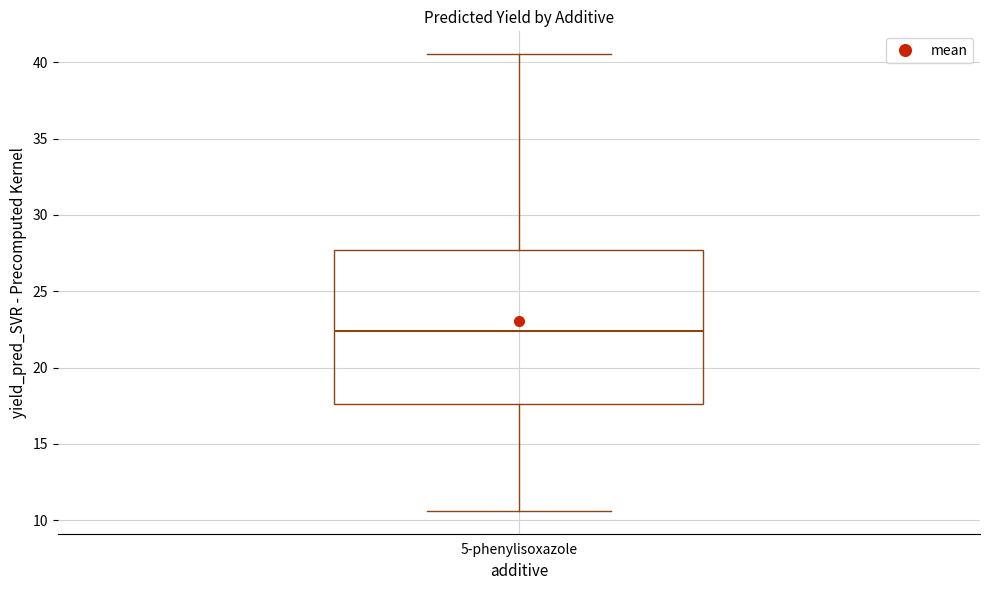

Where does the upper whisker of the box for 5-phenylisoxazole end on the y-axis? The values are not printed on the chart, so give them approximately, as read against the axis.

40.5